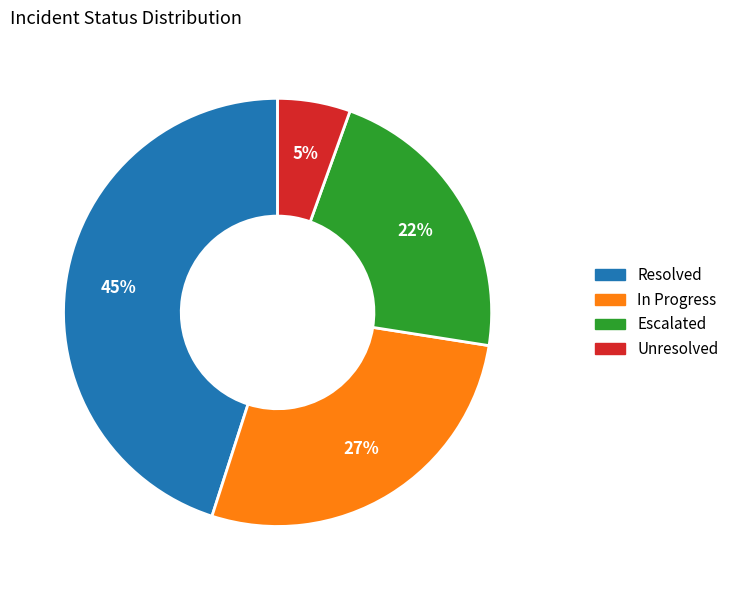

The Resolved slice represents 59% of the pie. True or false?

False